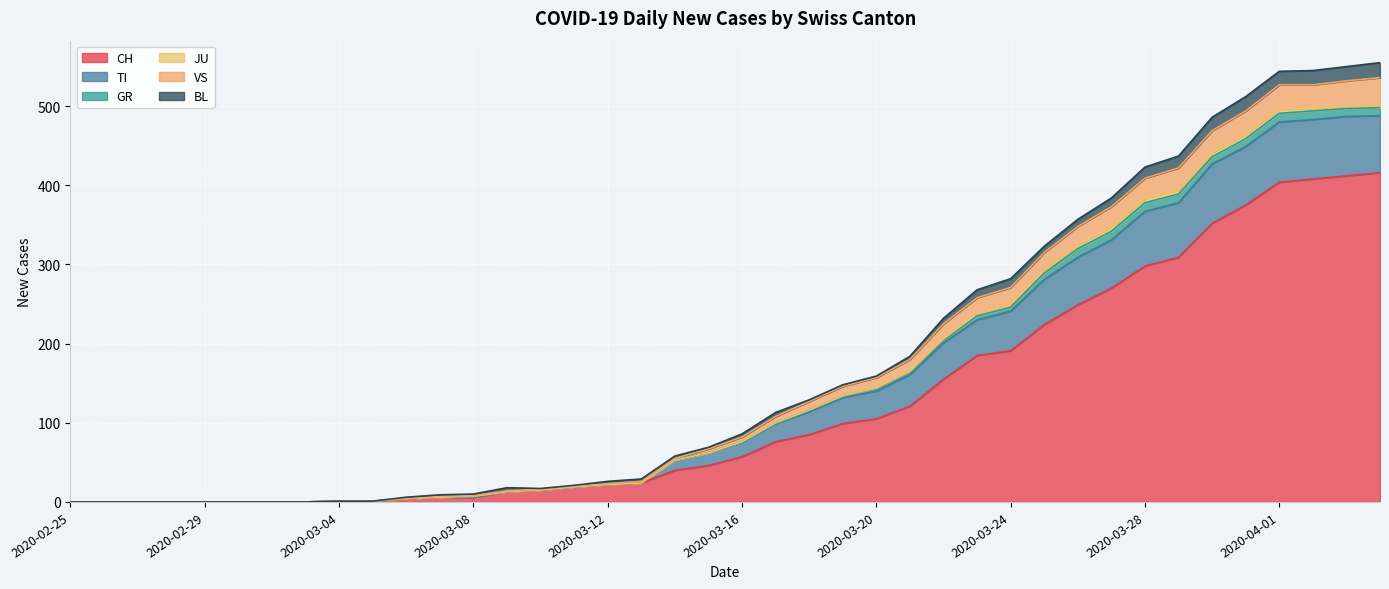

How many data points does each series have?

40